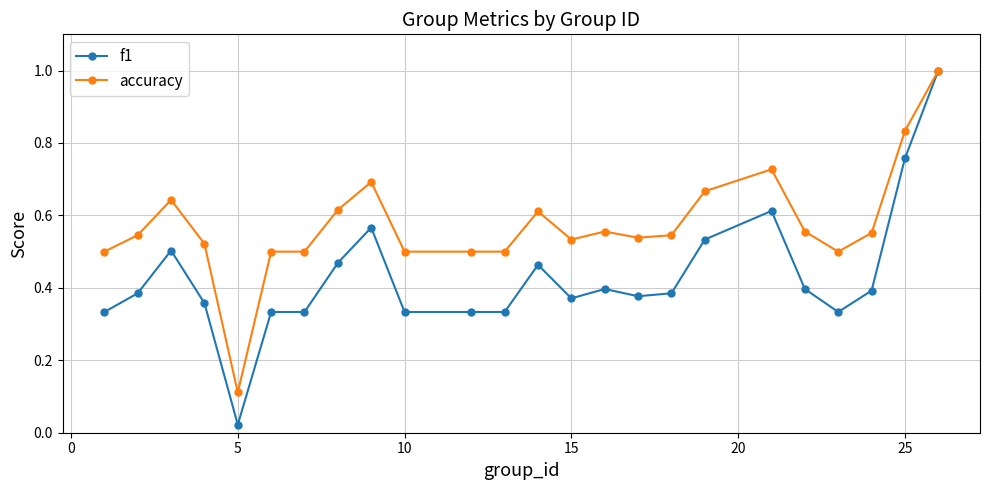

List the series in order of their overall mean, highest first.

accuracy, f1